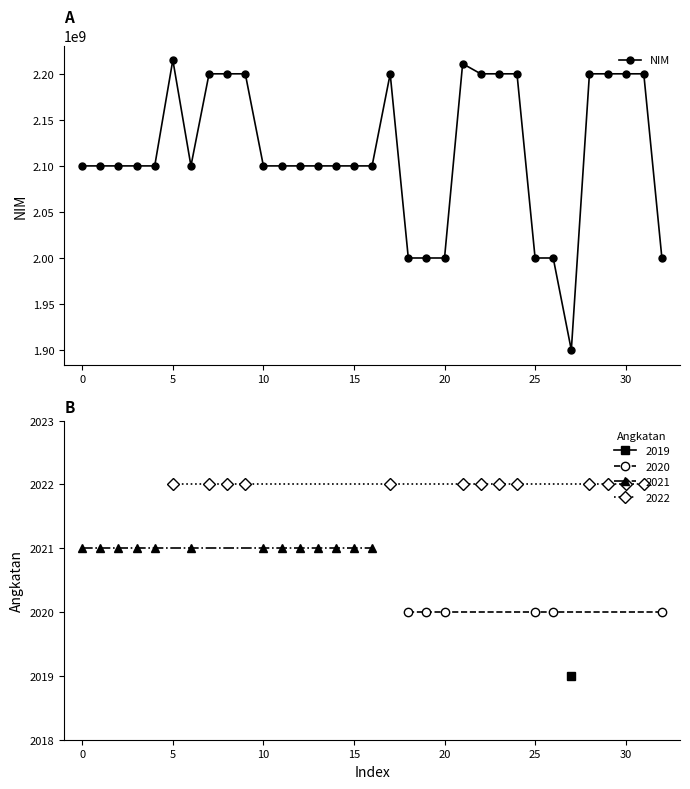

Is this an area chart (filled region under the line)?

No